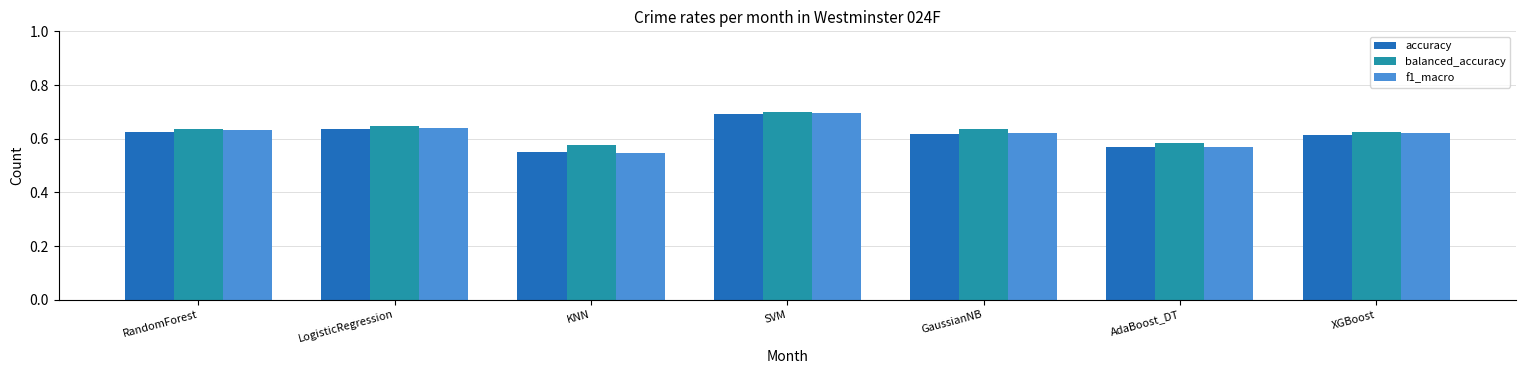

The value of accuracy at RandomForest is 1.1. True or false?

False